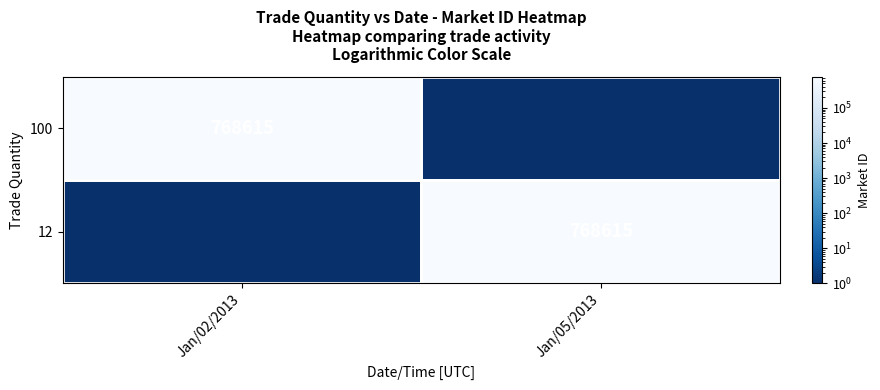

True or false: 100 has a value of 768615 at Jan/02/2013.

True